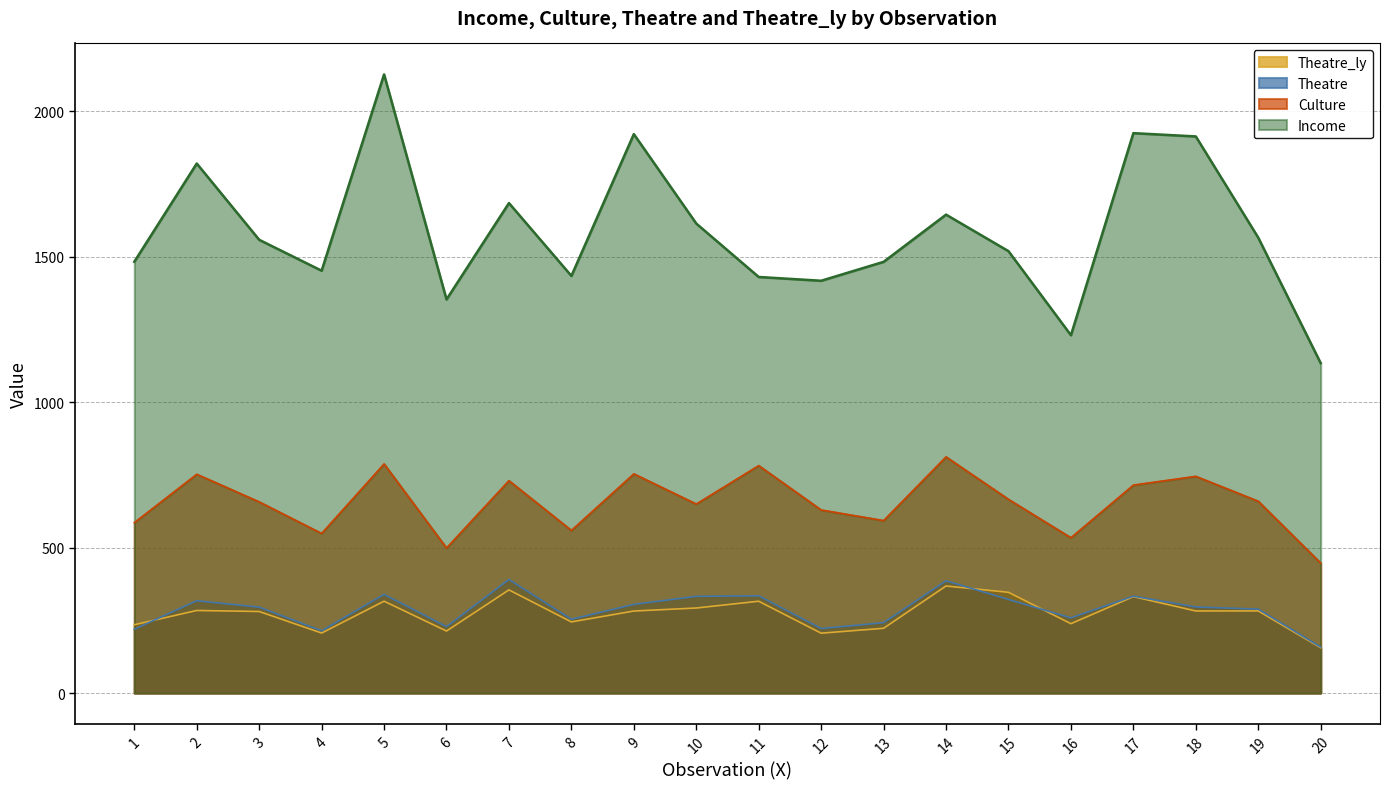

What are all the series names shown in the legend?

Theatre_ly, Theatre, Culture, Income